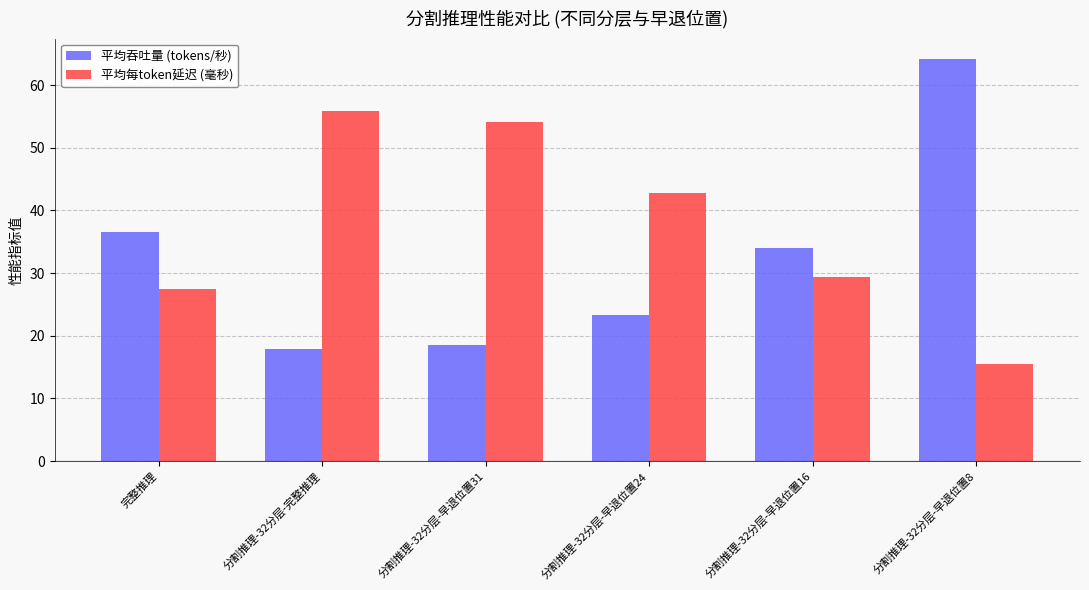

What is the sum of all 平均吞吐量 (tokens/秒) values?

194.5